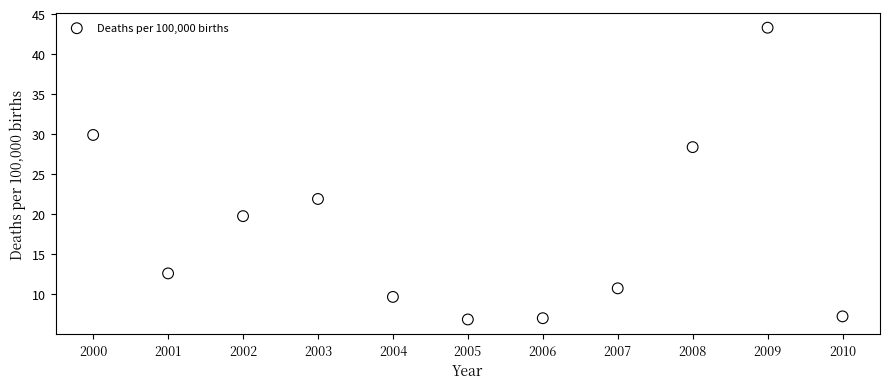

What is the range of Y values (max minus min)?

36.4